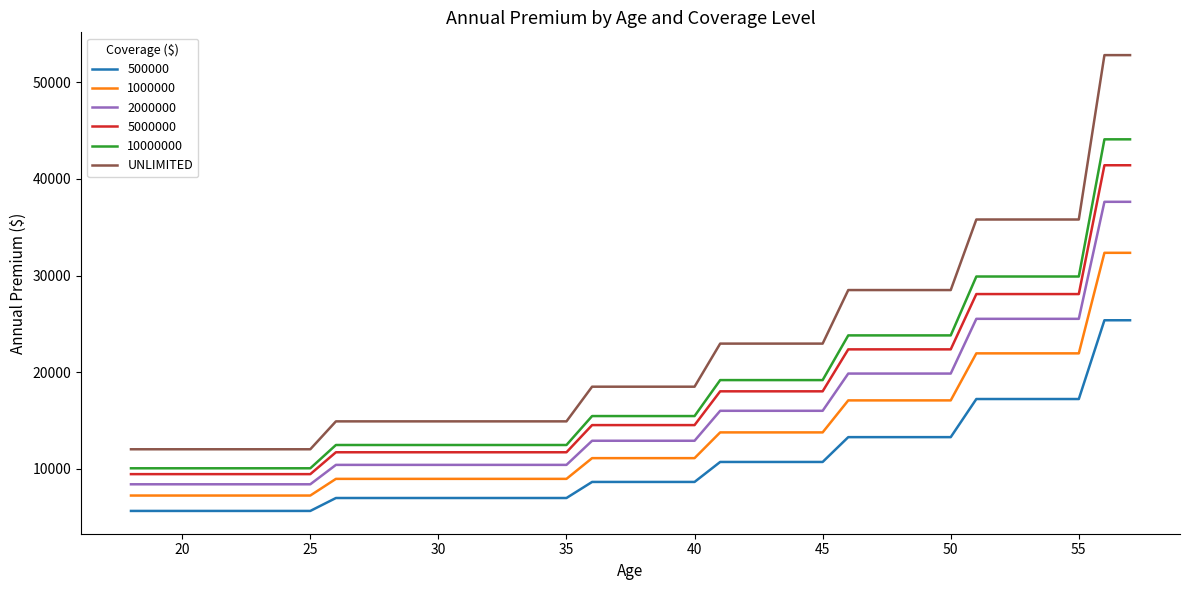

Is this an area chart (filled region under the line)?

No